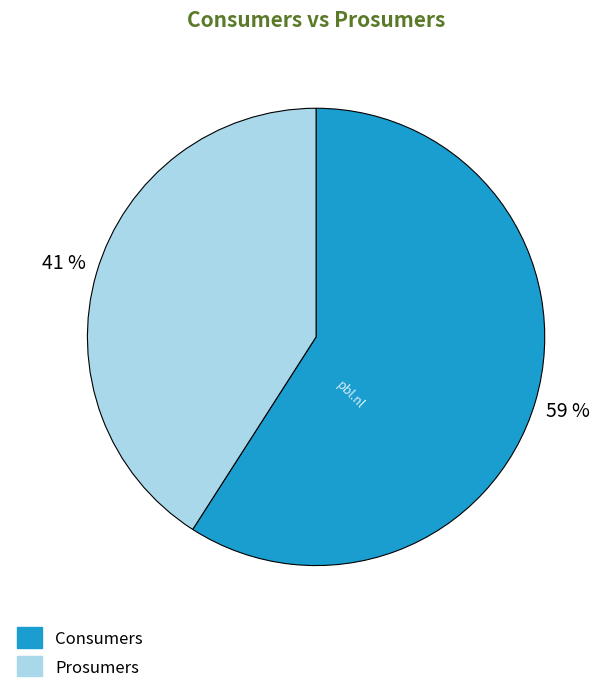

Is there any slice that represents more than half of the pie?

Yes